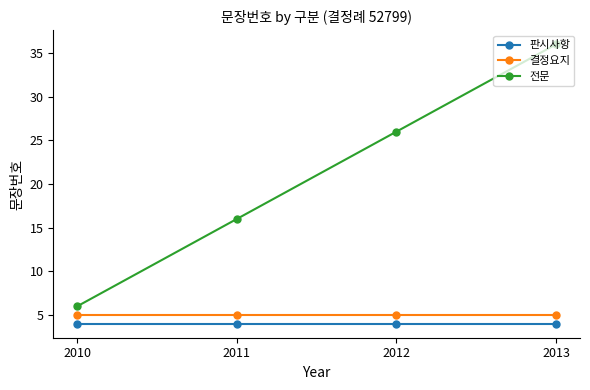

Count the number of data series in this chart.

3